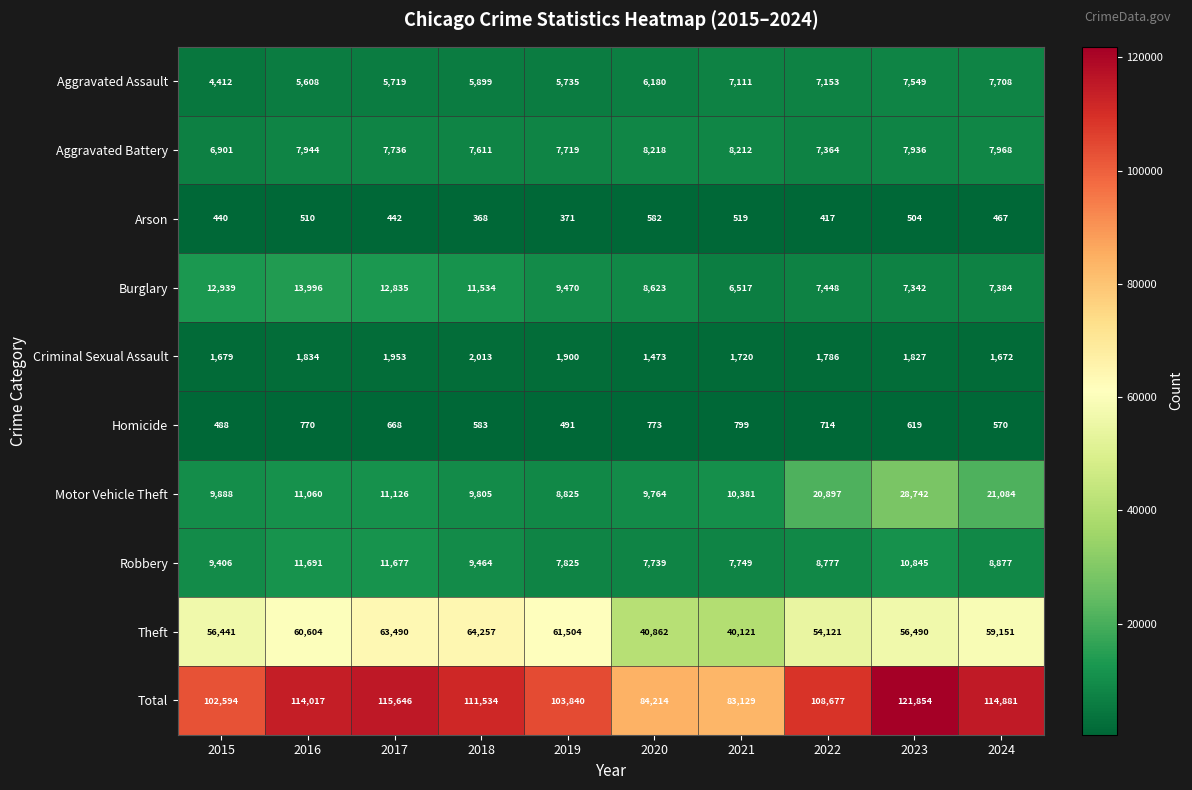

Read the Total value at 2017, to the nearest 50.

115650